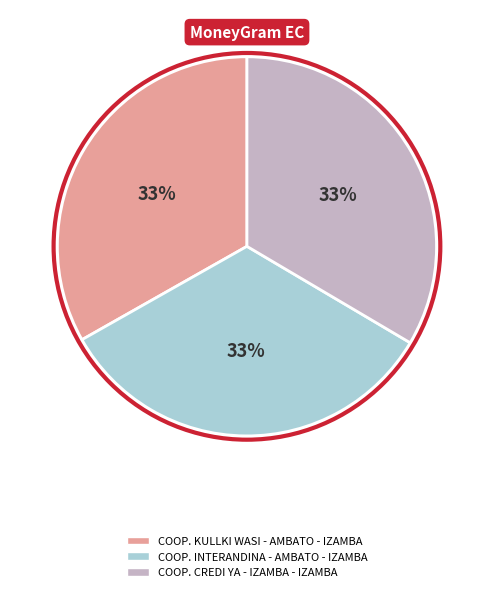

Approximately how many times larger is the value at COOP. CREDI YA - IZAMBA - IZAMBA compared to COOP. INTERANDINA - AMBATO - IZAMBA?

1.0